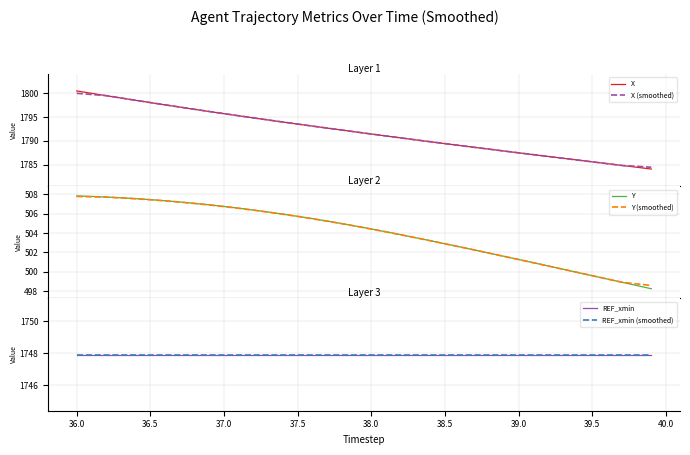

What is the minimum value for X (smoothed)?

1784.5